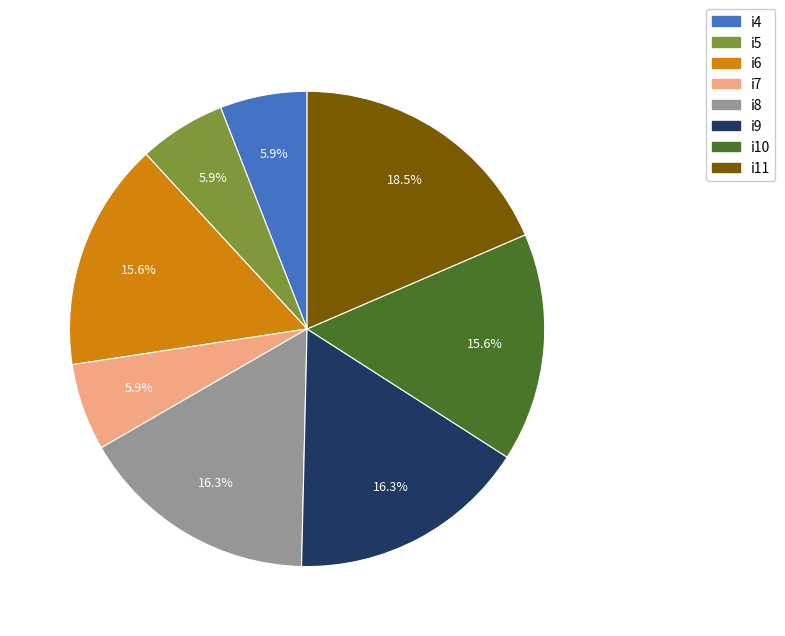

Which slice is the largest?

i11